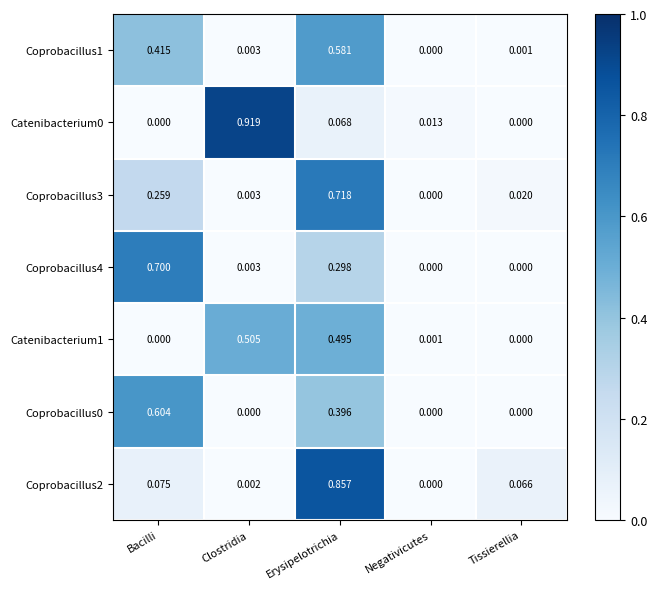

Rank the categories by Coprobacillus3 value from lowest to highest.

Negativicutes, Clostridia, Tissierellia, Bacilli, Erysipelotrichia